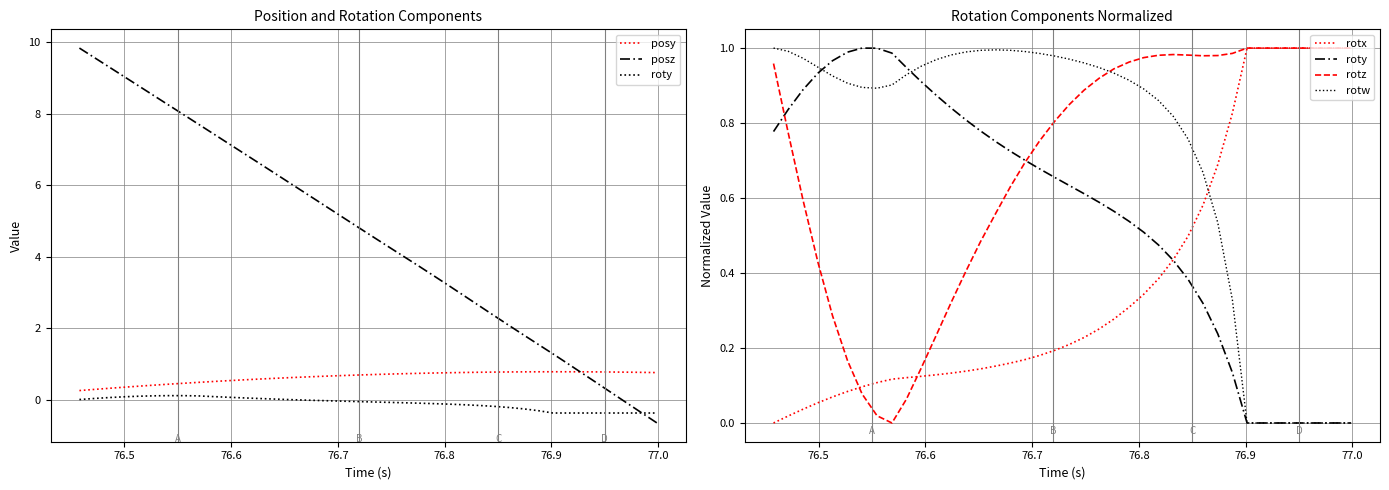

How many intersections are there between rotz and posy?

2